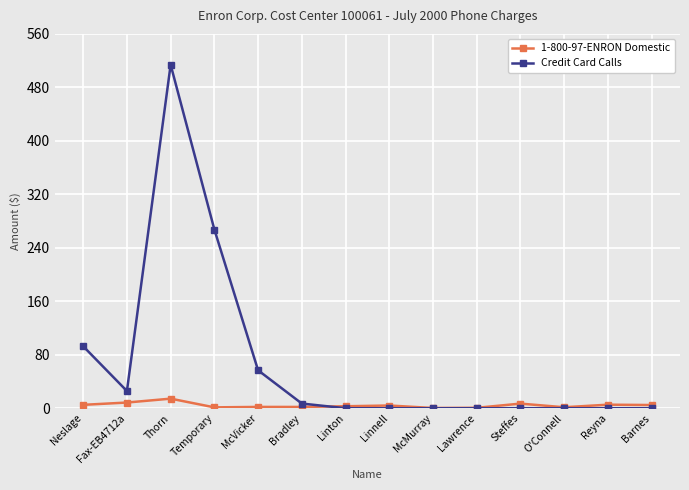

At which category is the sum across all series the highest?

Thorn